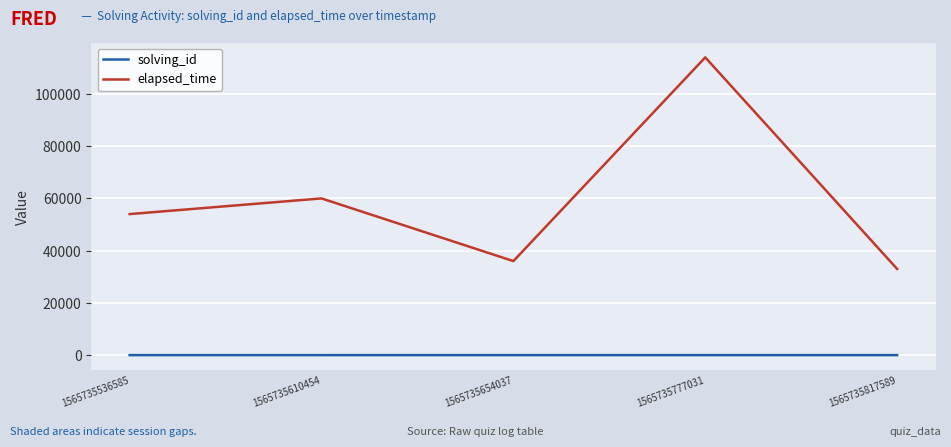

How many categories are shown in the chart?

5